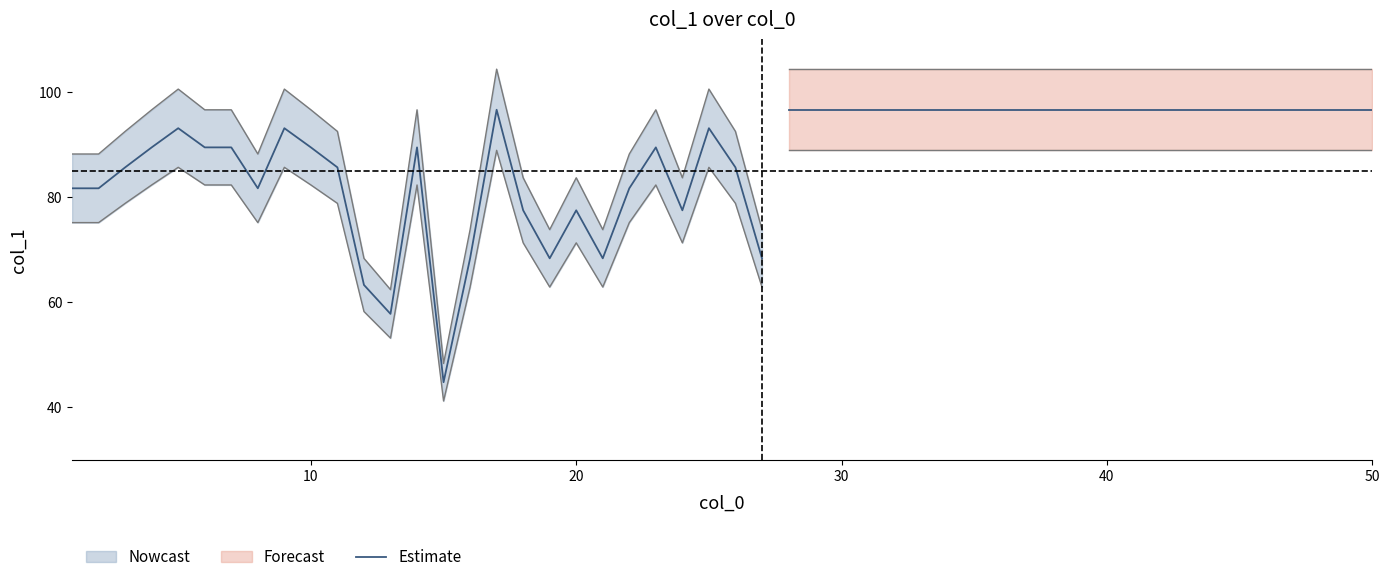

The chart shows a value of 139.8 at 8. True or false?

False